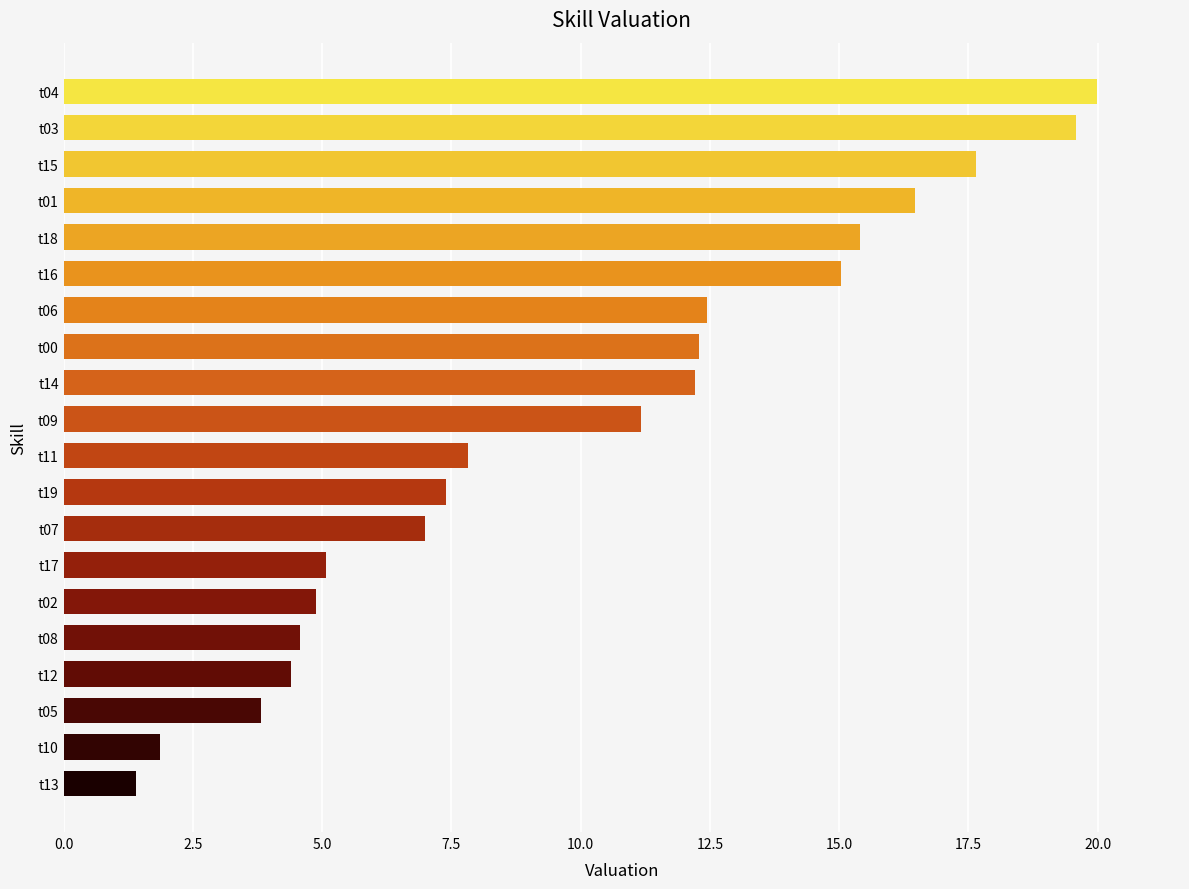

Which category has the lowest value across all series?

t13